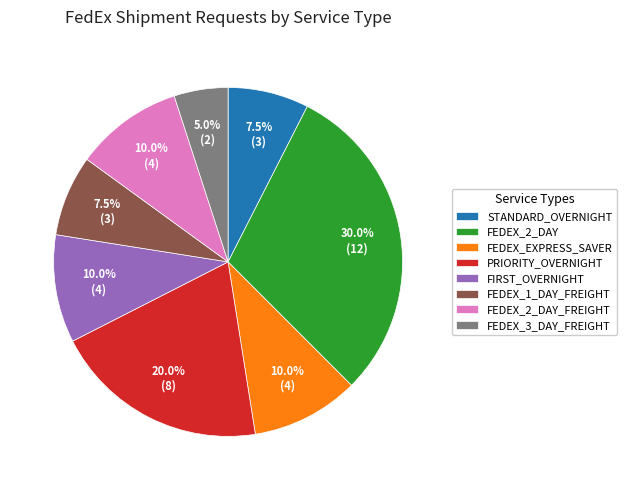

Is it true that FEDEX_EXPRESS_SAVER is 1% of the pie?

False